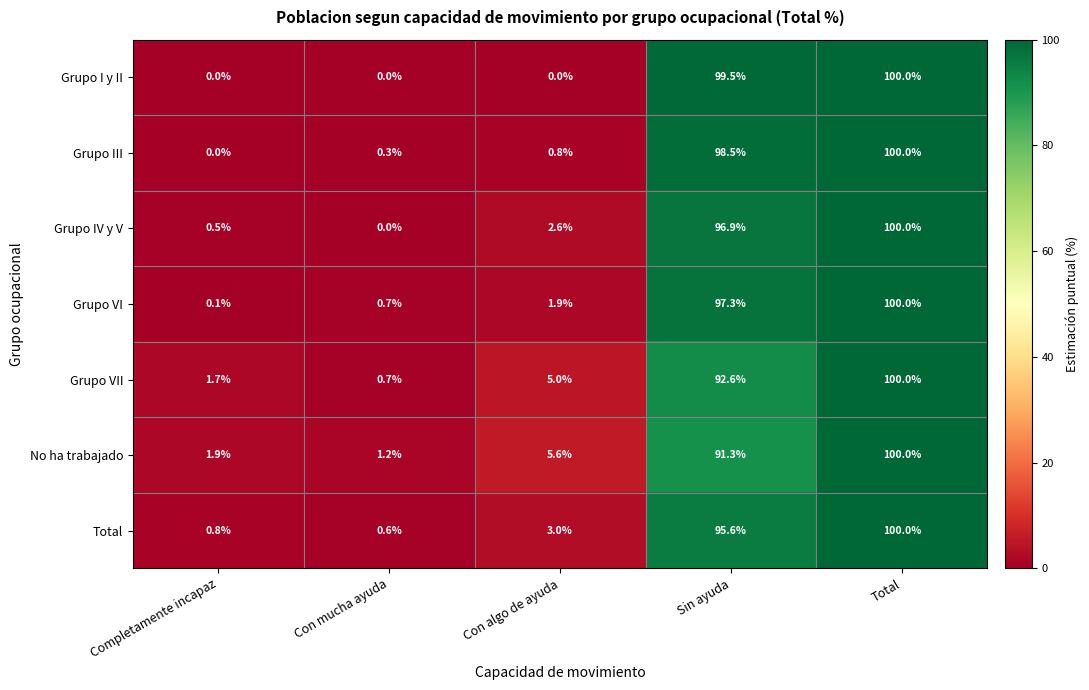

What is the total value across all series at Con mucha ayuda?

3.5